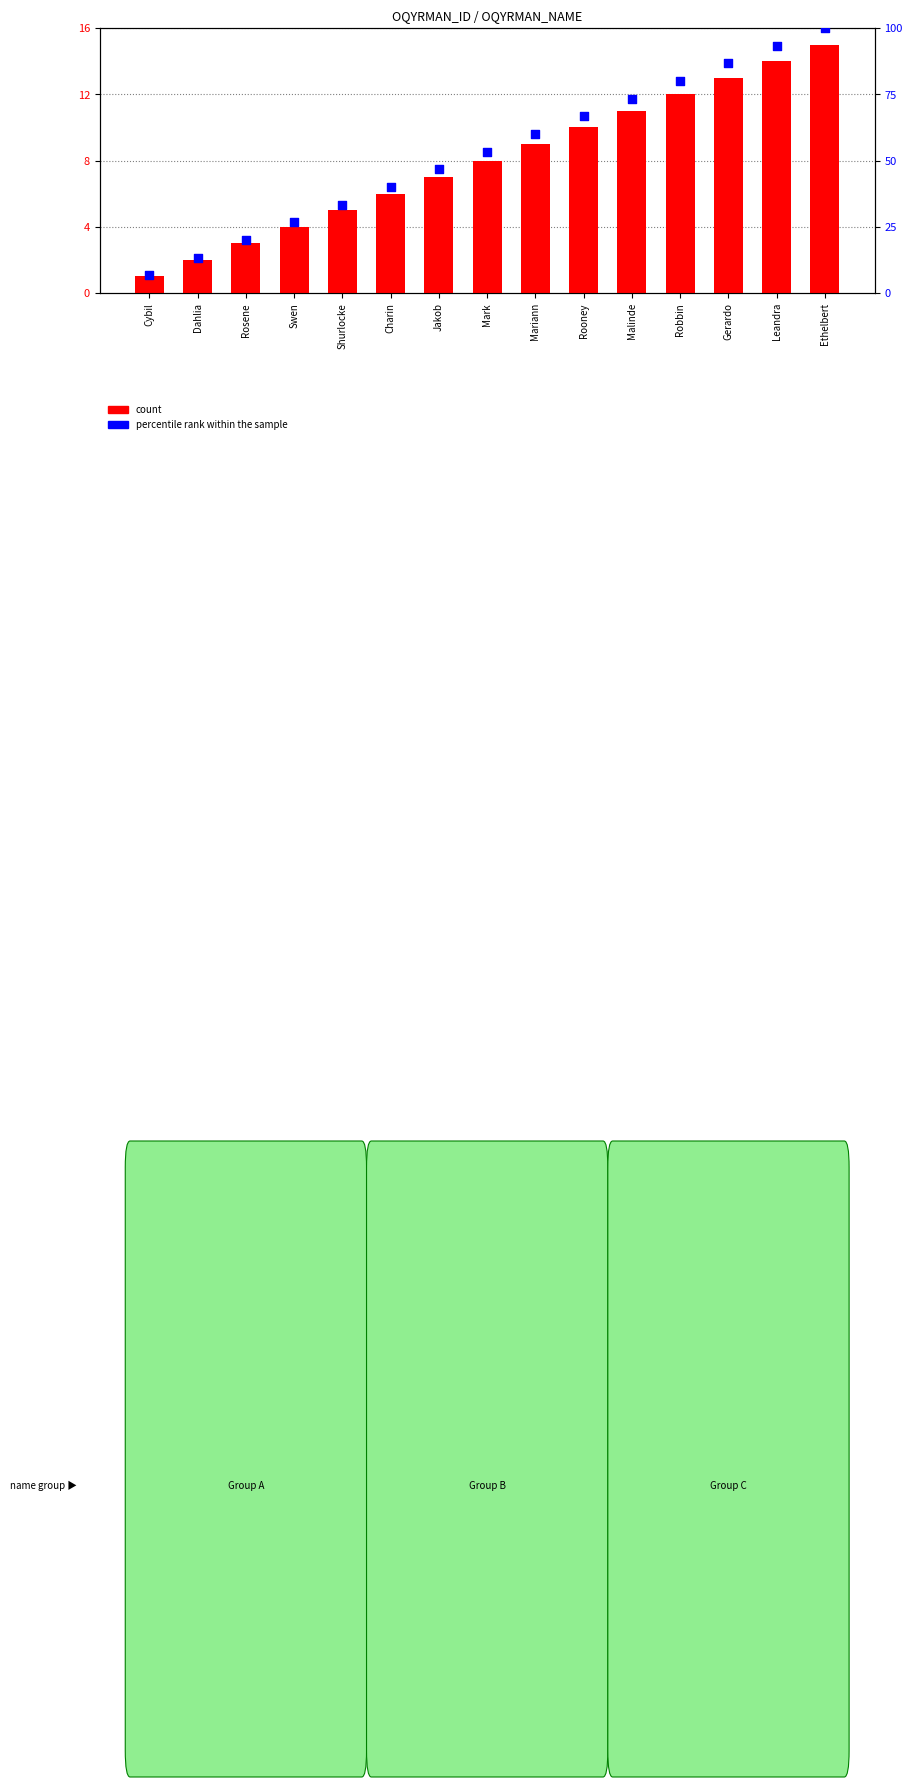

At how many categories does at least one series exceed 87?

2